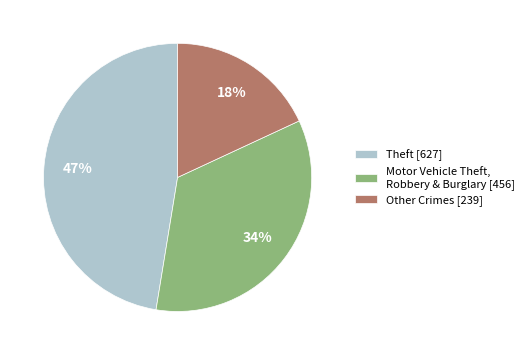

To the nearest percent, what portion does Motor Vehicle Theft, Robbery & Burglary [456] represent?

34%